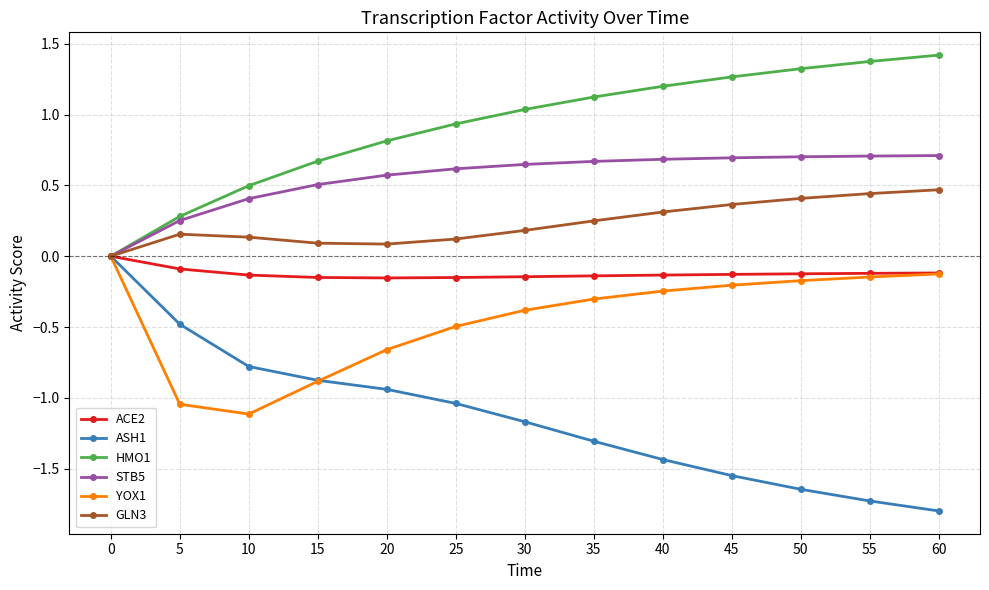

Is it true that YOX1 equals -0.5 at 5?

False